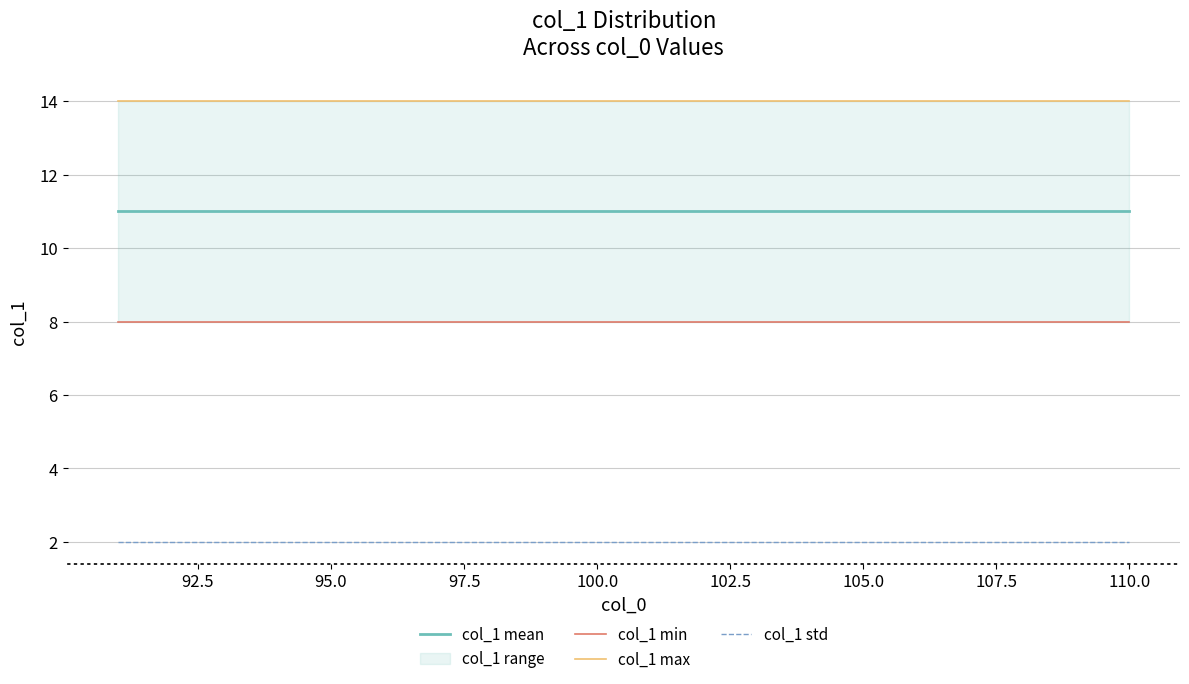

Does the chart have visible grid lines?

Yes